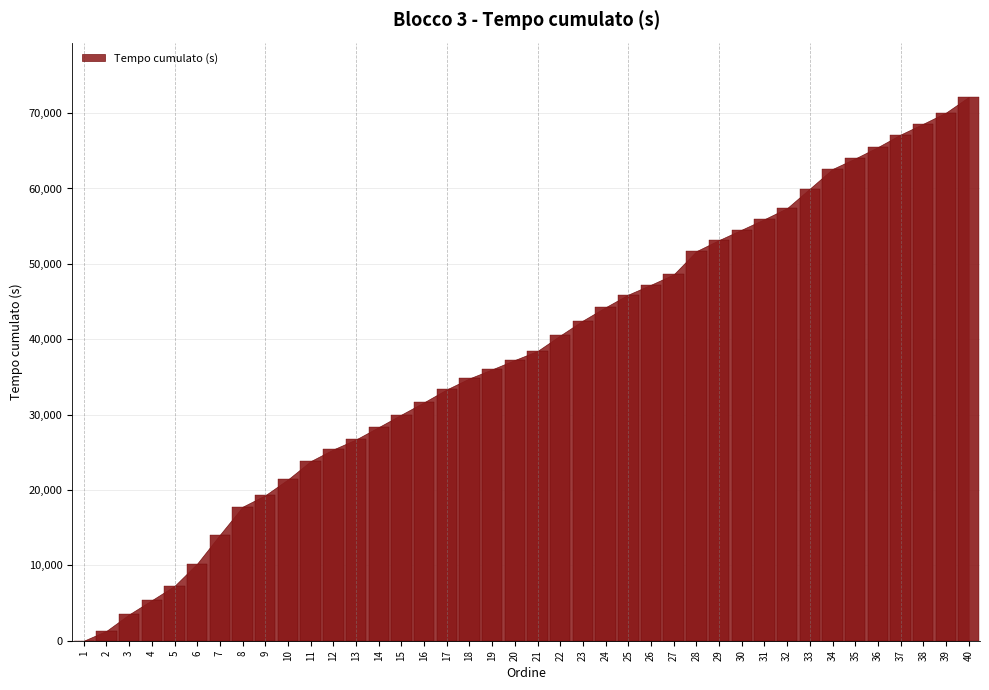

What is the change in value from 14 to 18?

+6465